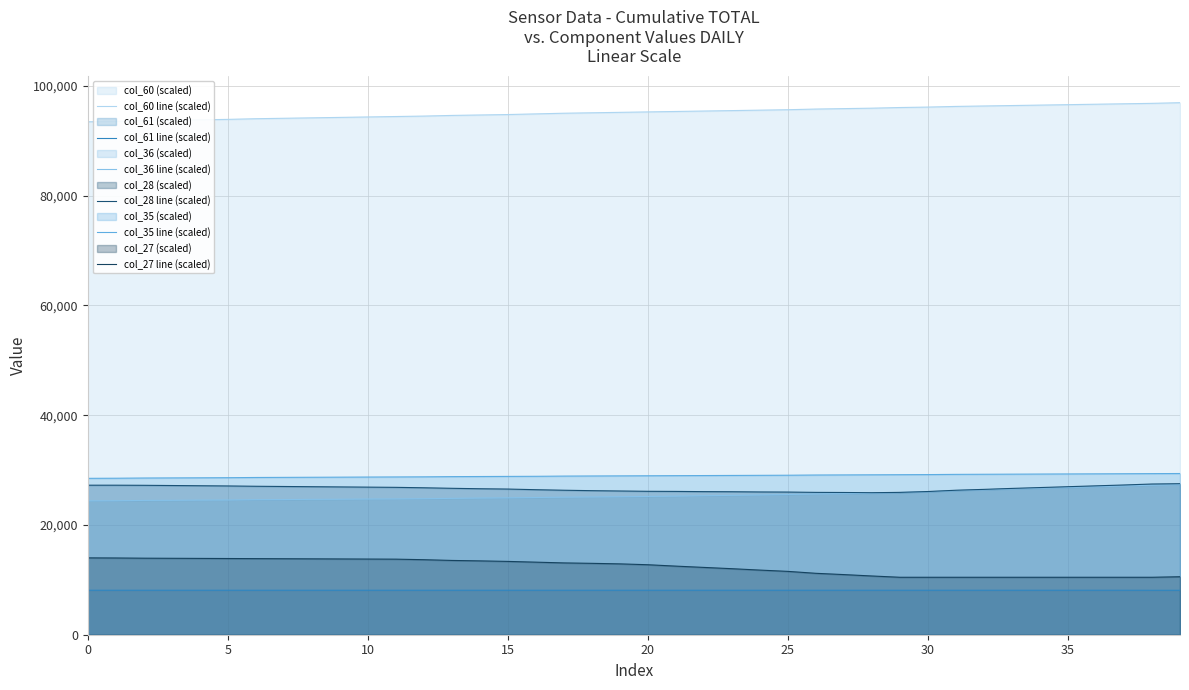

What is the sum of all col_35 line (scaled) values?

1157600